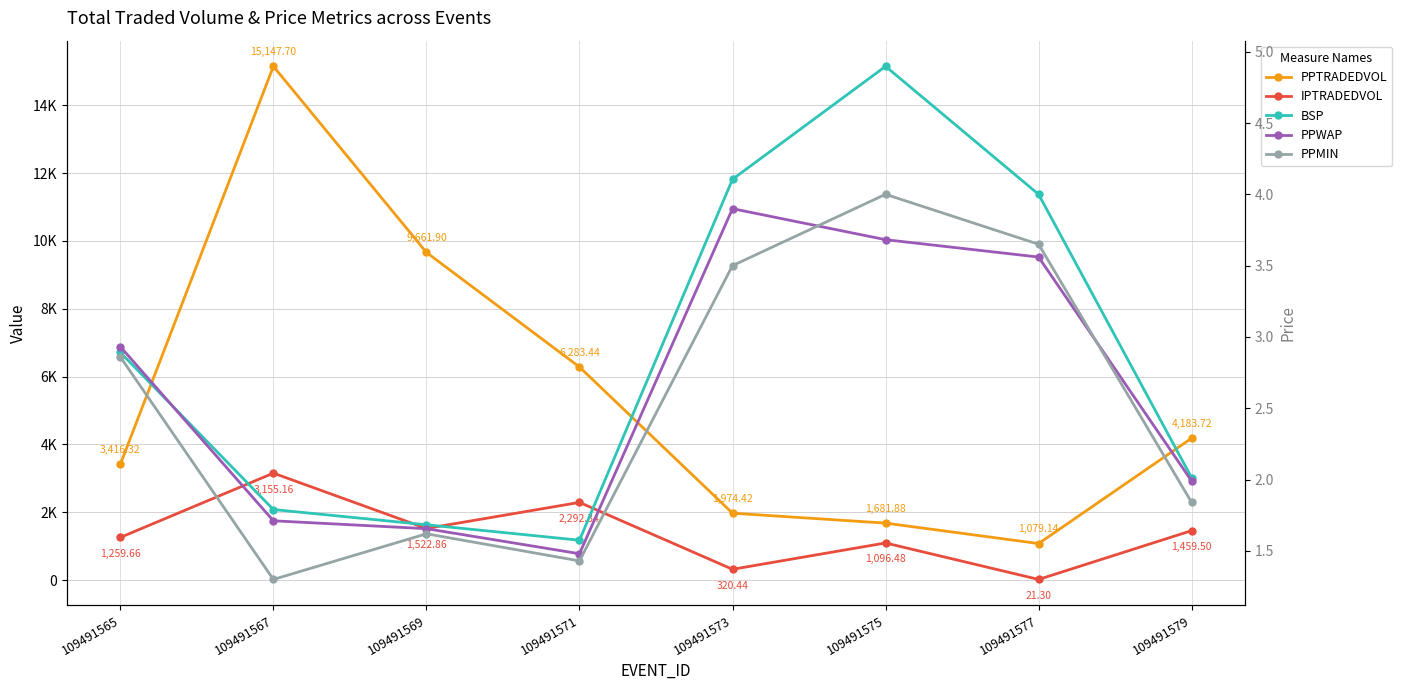

What is the average value of the PPTRADEDVOL series?

5428.6